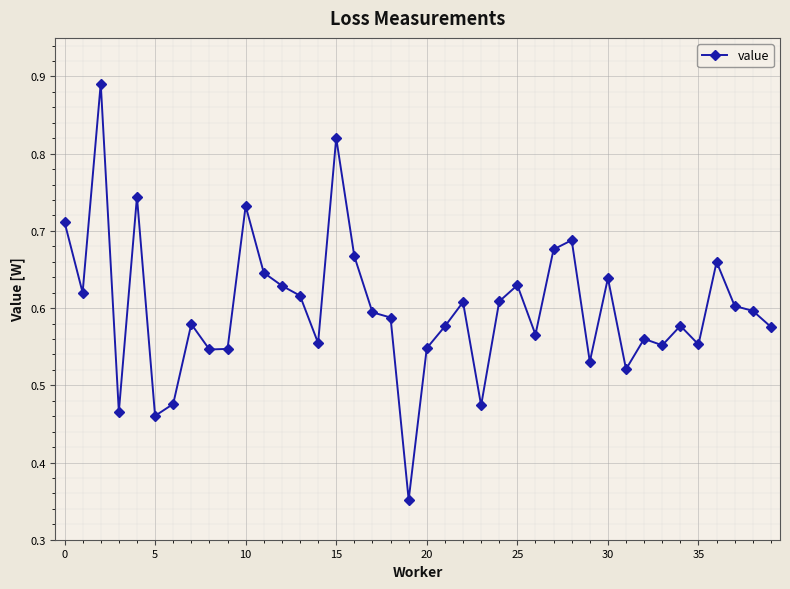

Count the values in the range 0 to 1.

40